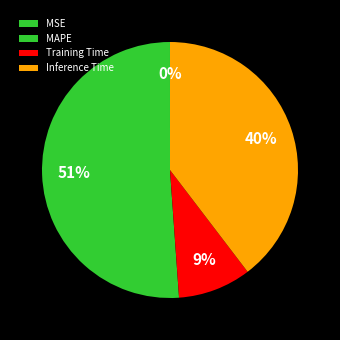

Is it true that Training Time is 16% of the pie?

False